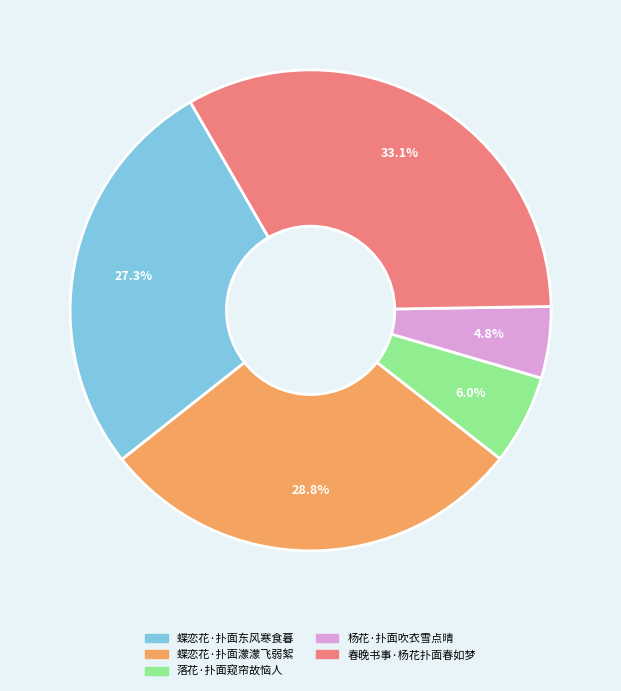

What portion of the pie excludes 落花·扑面窥帘故恼人?

94.0%